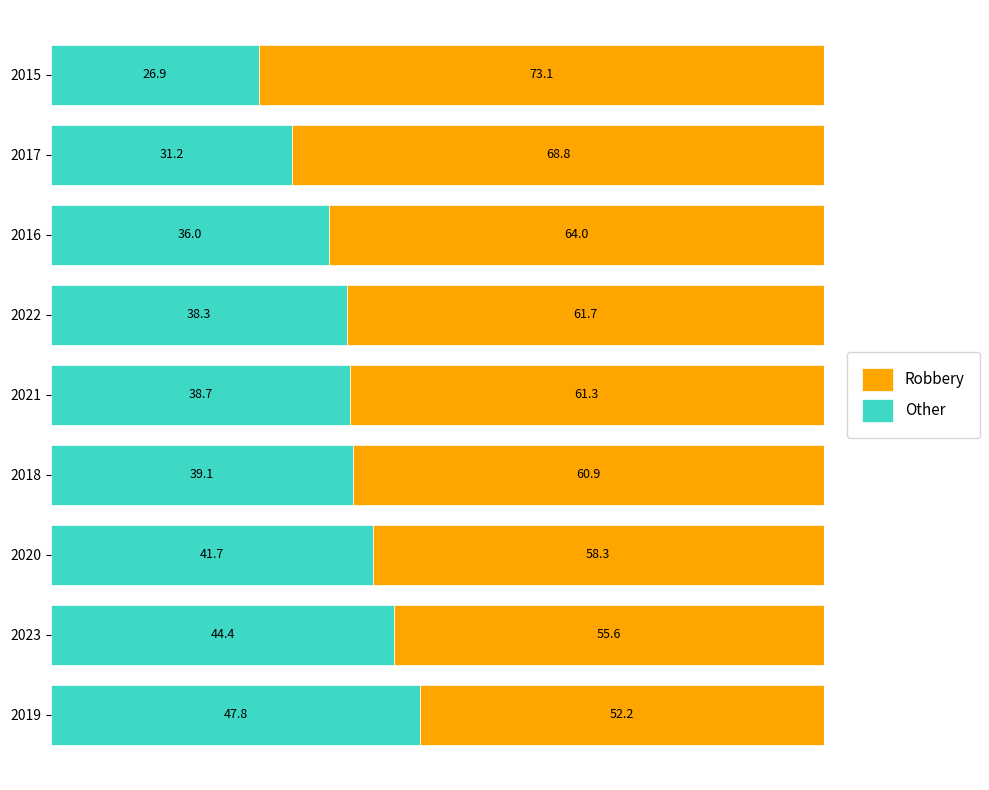

What is the difference between the second highest and minimum values in the Other series?

17.5